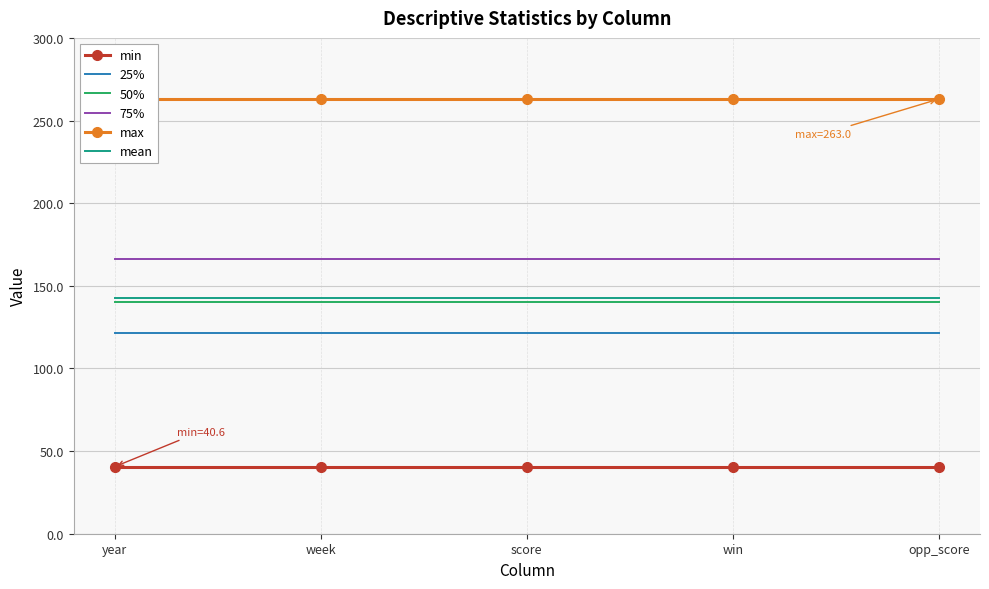

Reading right to left, extract all data points from this chart.

min: 40.6	40.6	40.6	40.6	40.6
25%: 121.2	121.2	121.2	121.2	121.2
50%: 140.1	140.1	140.1	140.1	140.1
75%: 166.2	166.2	166.2	166.2	166.2
max: 263.0	263.0	263.0	263.0	263.0
mean: 142.9	142.9	142.9	142.9	142.9